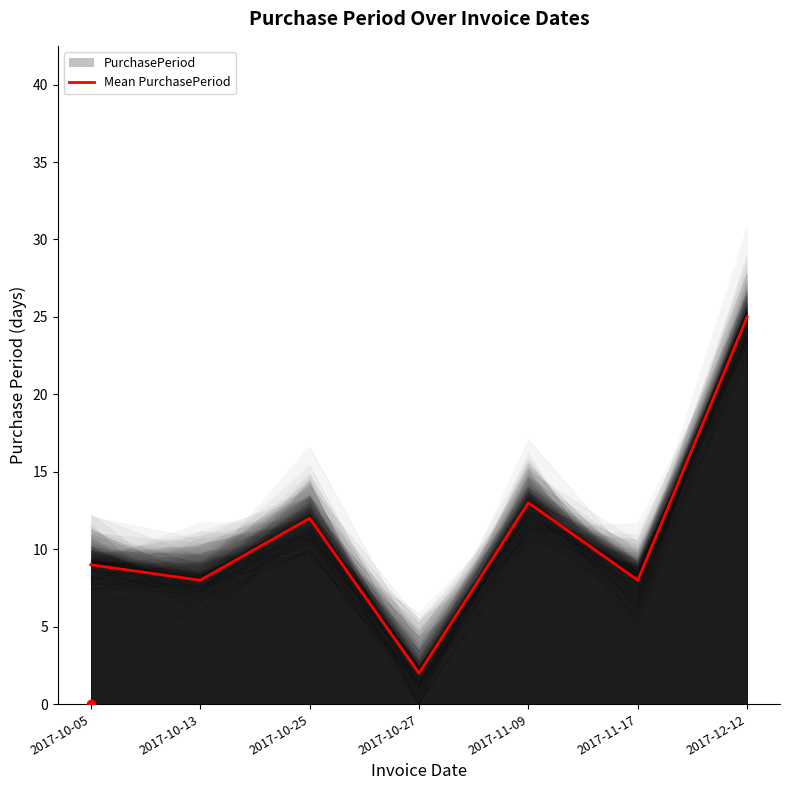

At which label does the data first exceed 9?

2017-10-25